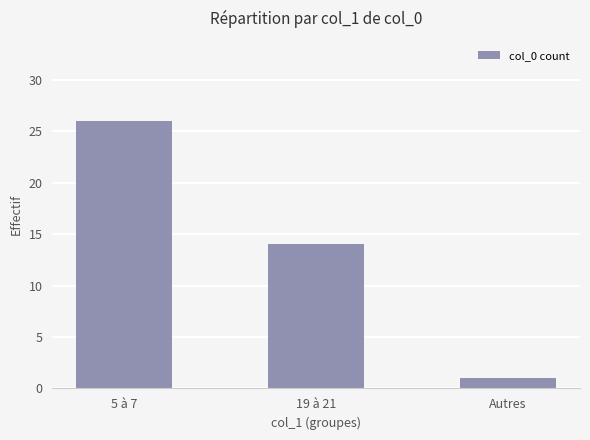

What is the difference between the maximum and minimum values?

25